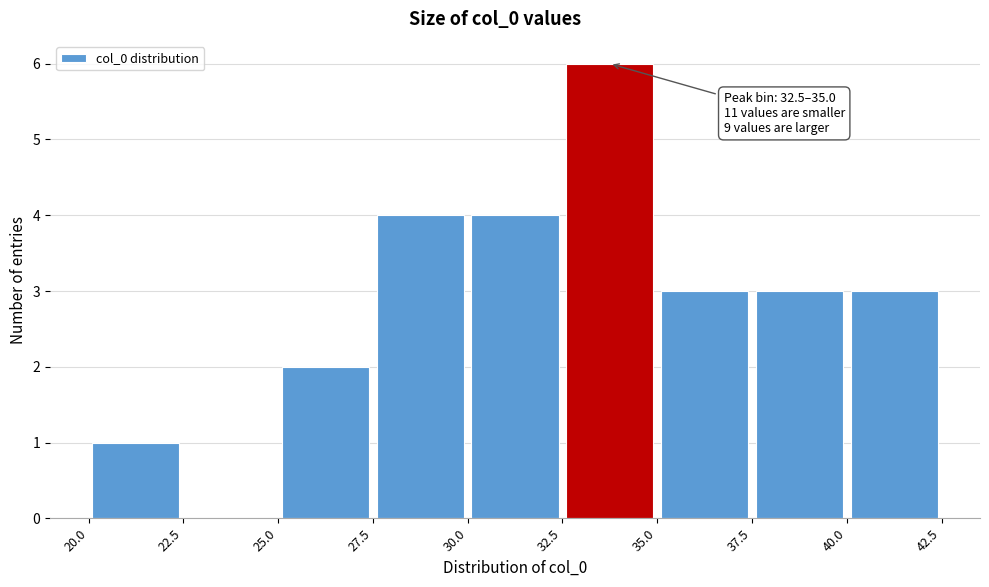

Which range on the x-axis has the tallest bar?

32.5 to 35.0